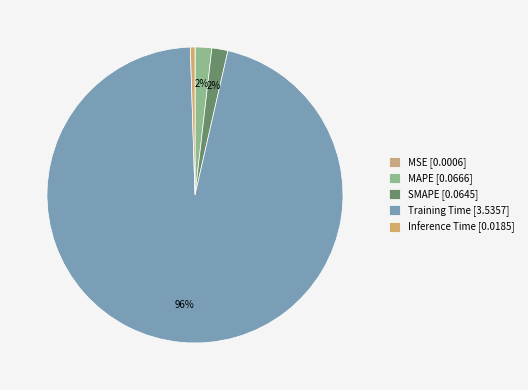

The Inference Time slice represents 1% of the pie. True or false?

True